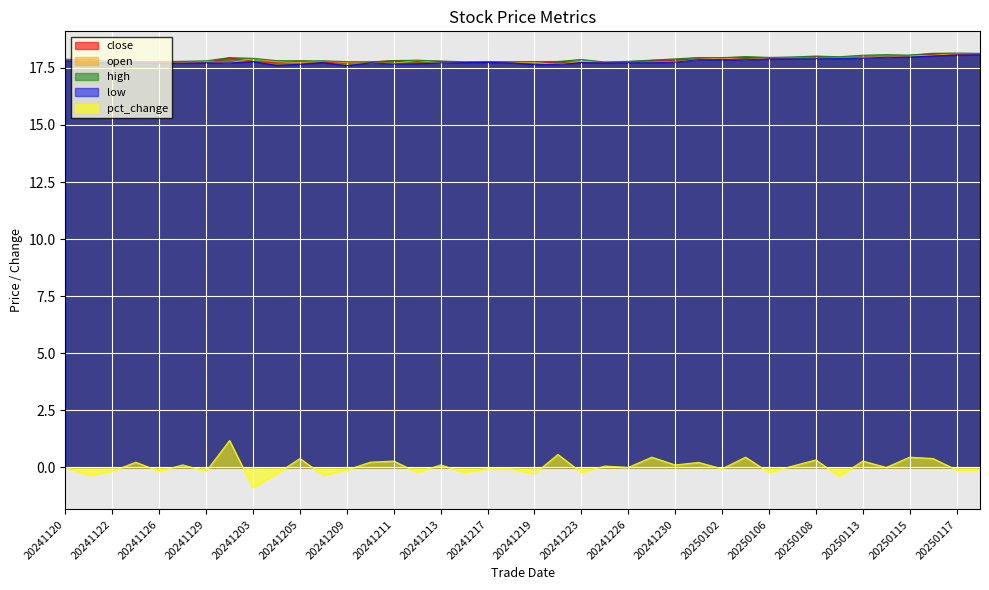

At which category is the sum across all series the highest?

20250116